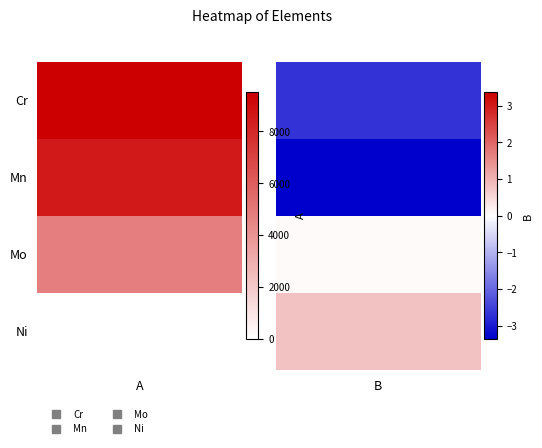

At how many categories does at least one series exceed -1442?

2